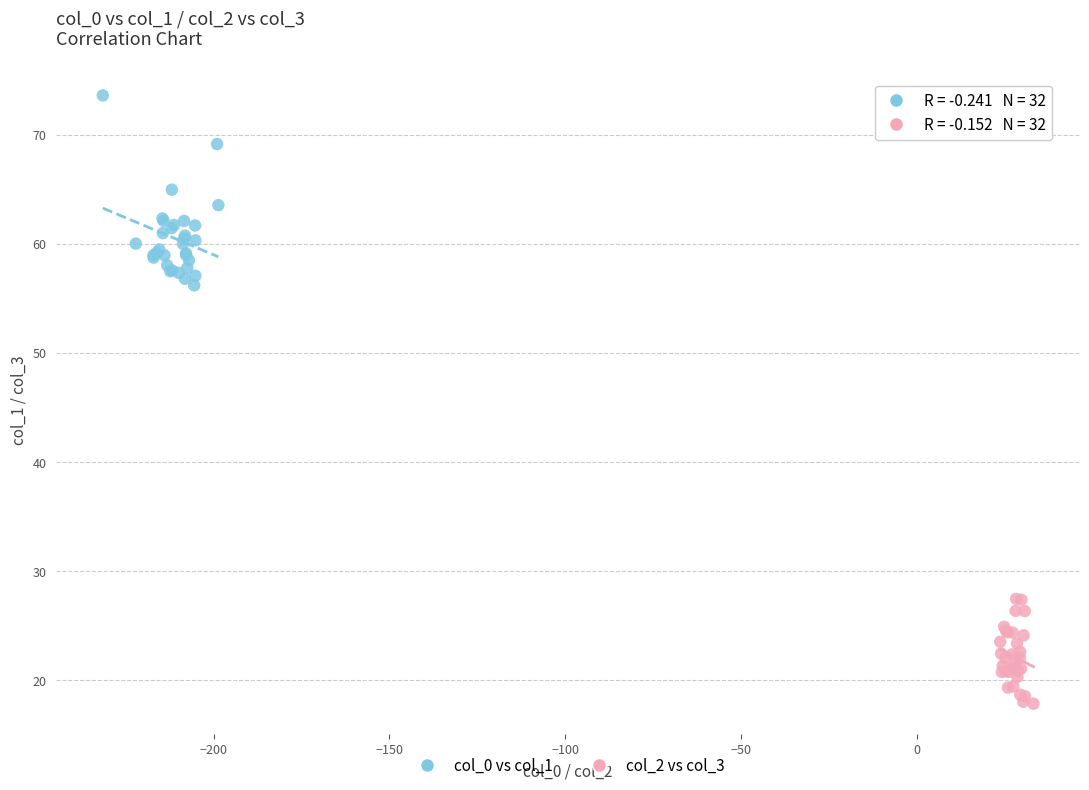

Which series reaches the maximum Y coordinate?

col_0 vs col_1